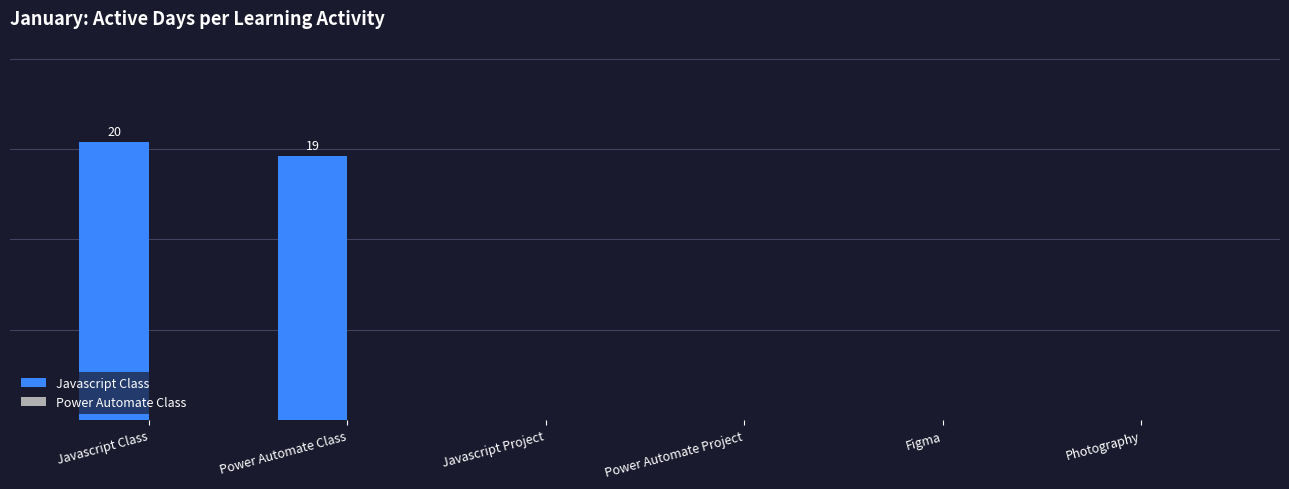

Are the bars horizontal?

No